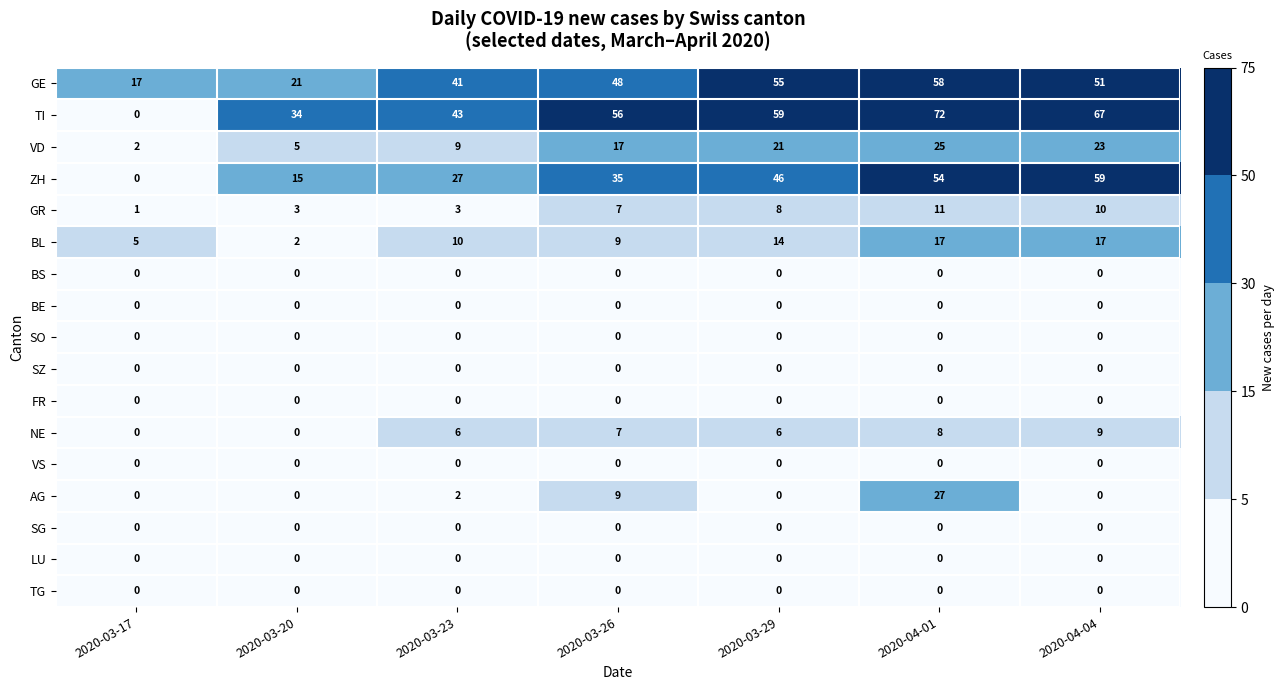

Which series has the largest range (max minus min)?

TI